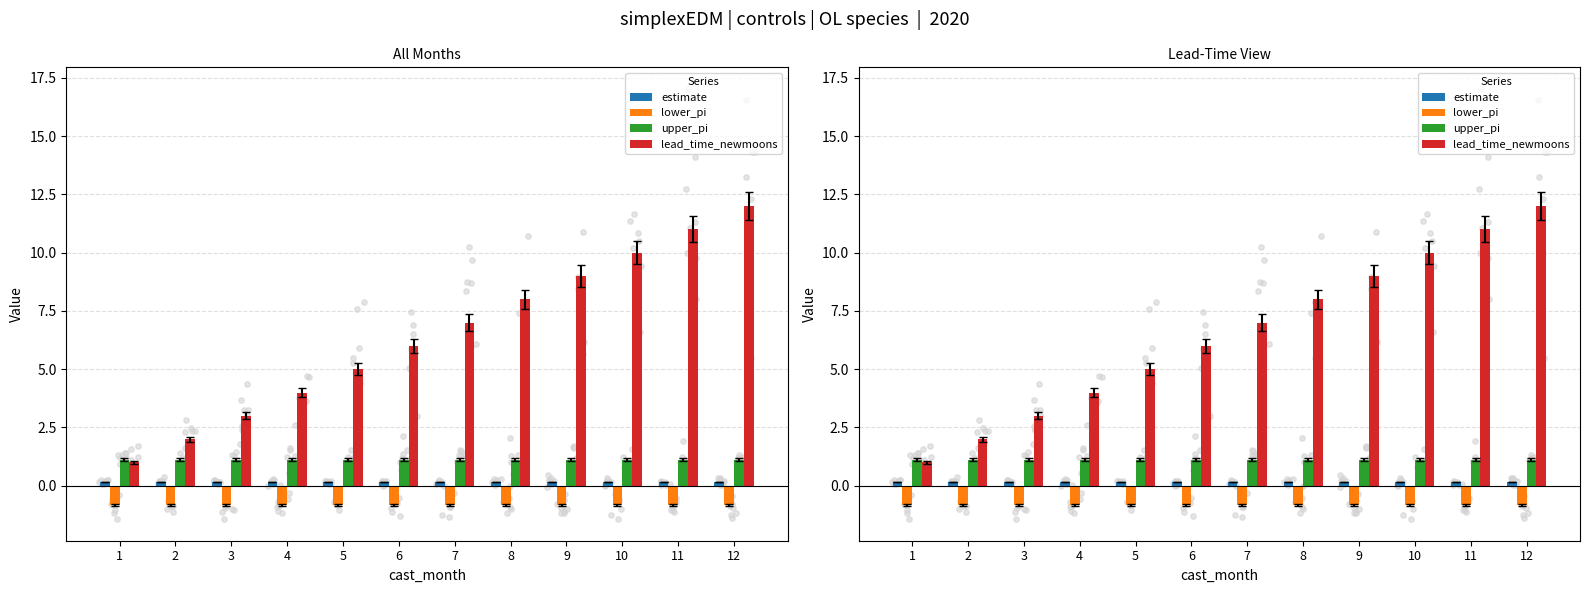

Which series has the largest Y range (max minus min)?

lead_time_newmoons